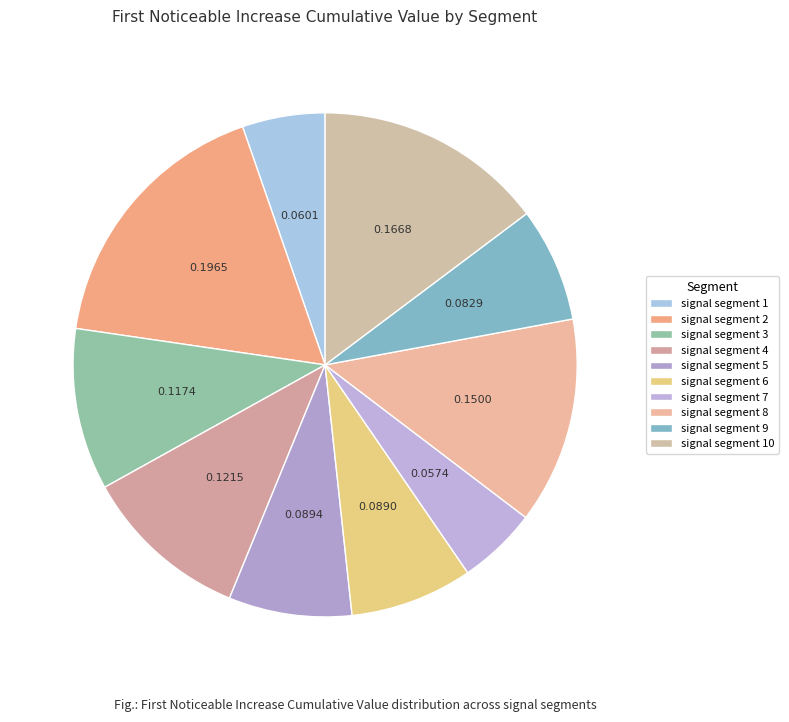

Is there any slice that represents more than half of the pie?

No